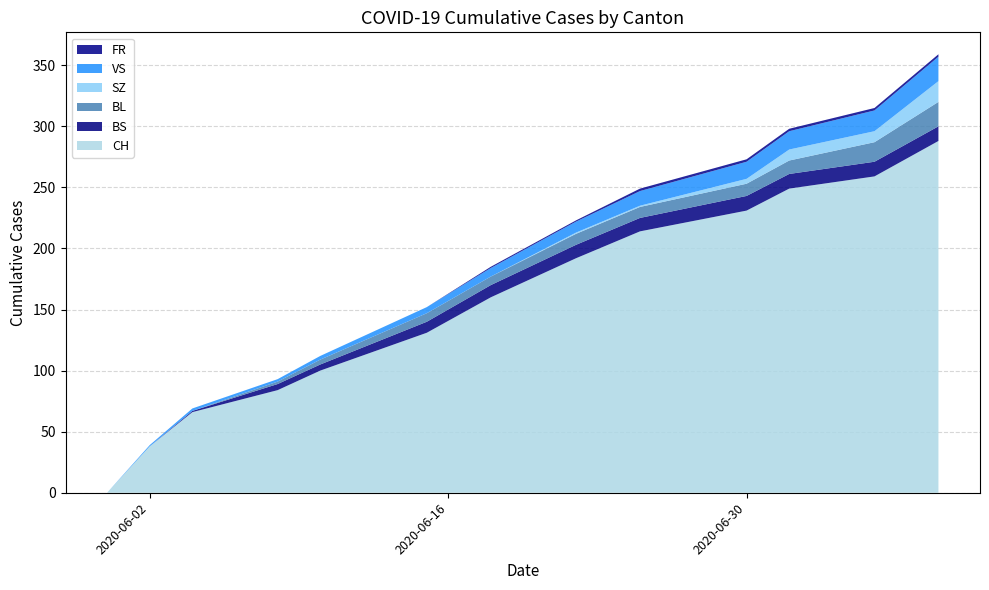

Reading left to right, extract all data points from this chart.

CH: 0	38	66	84	100	131	160	192	214	231	249	259	288
BS: 0	0	1	5	5	9	10	11	11	12	12	12	12
BL: 0	0	0	2	4	7	7	9	9	10	11	16	20
SZ: 0	0	0	0	0	0	0	1	1	4	9	9	17
VS: 0	1	2	2	3	5	7	9	12	14	15	17	20
FR: 0	0	0	0	0	0	1	1	2	2	2	2	2